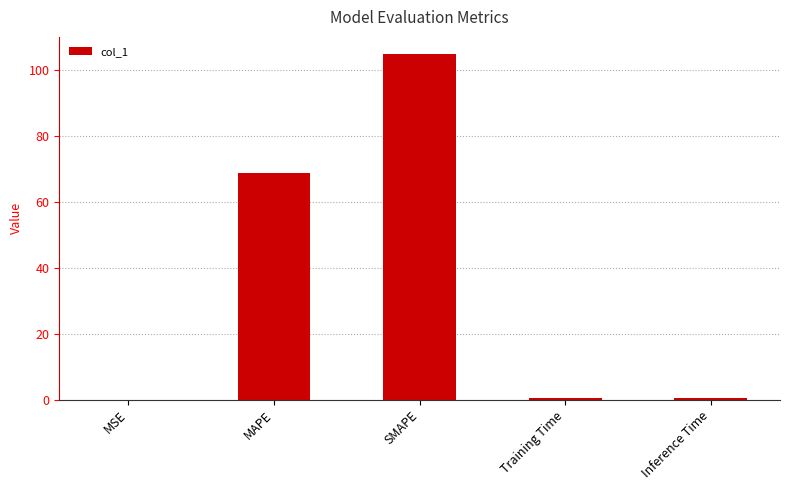

Which has a higher value, MSE or MAPE?

MAPE